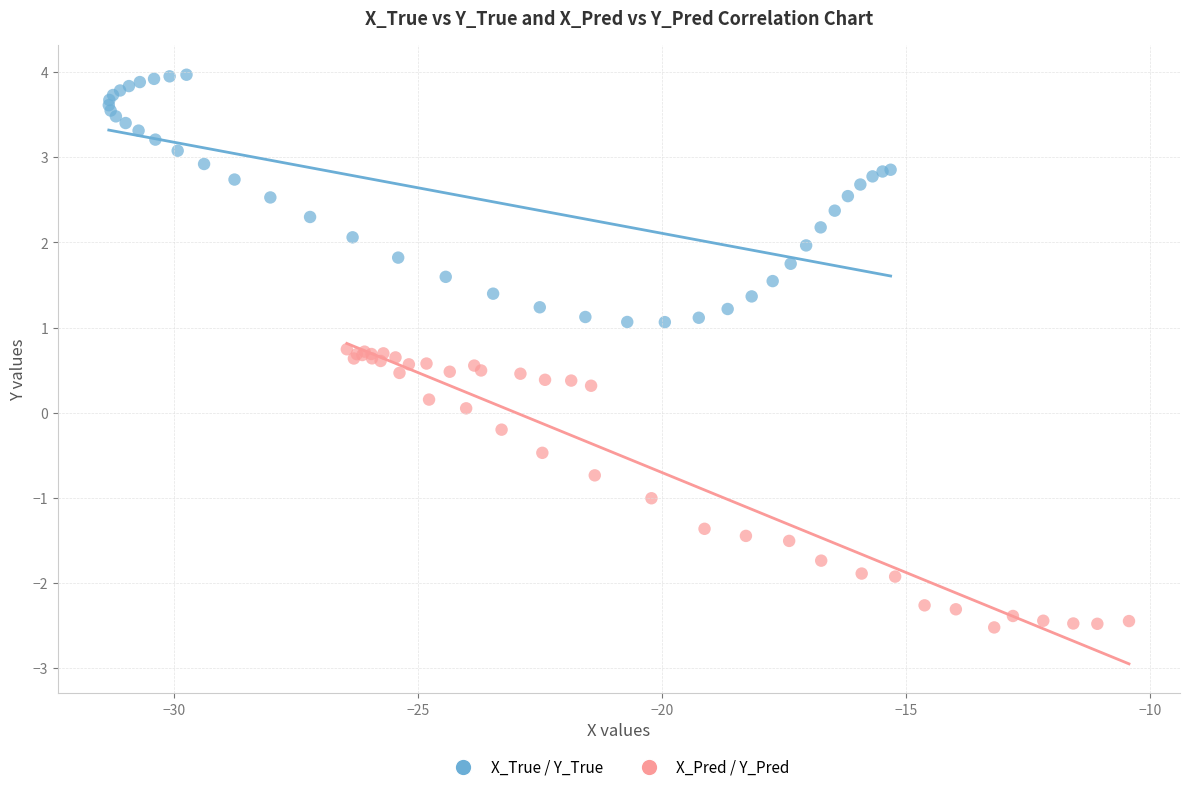

Which series contains the highest Y value?

X_True / Y_True